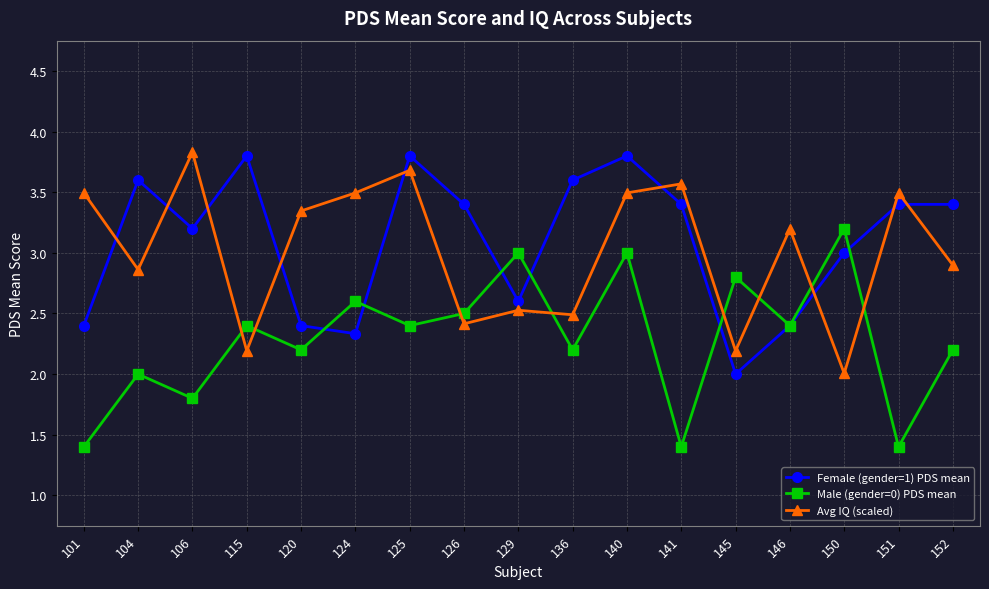

What is the average value of the Female (gender=1) PDS mean series?

3.1